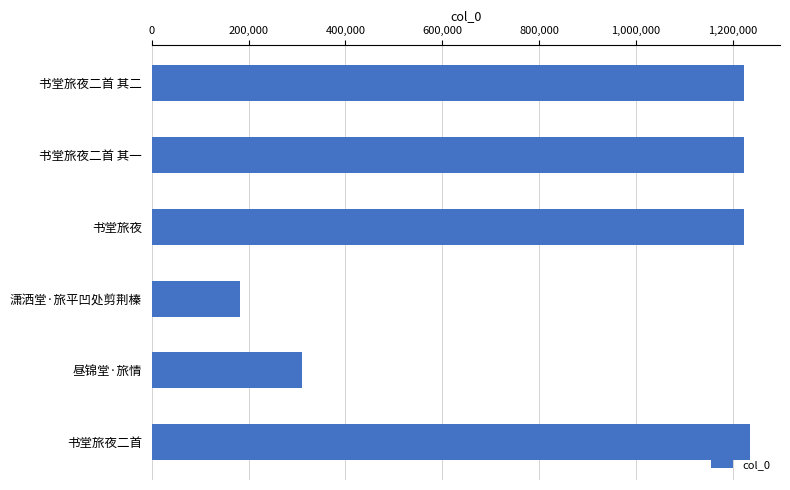

How many values are below 1221820?

3